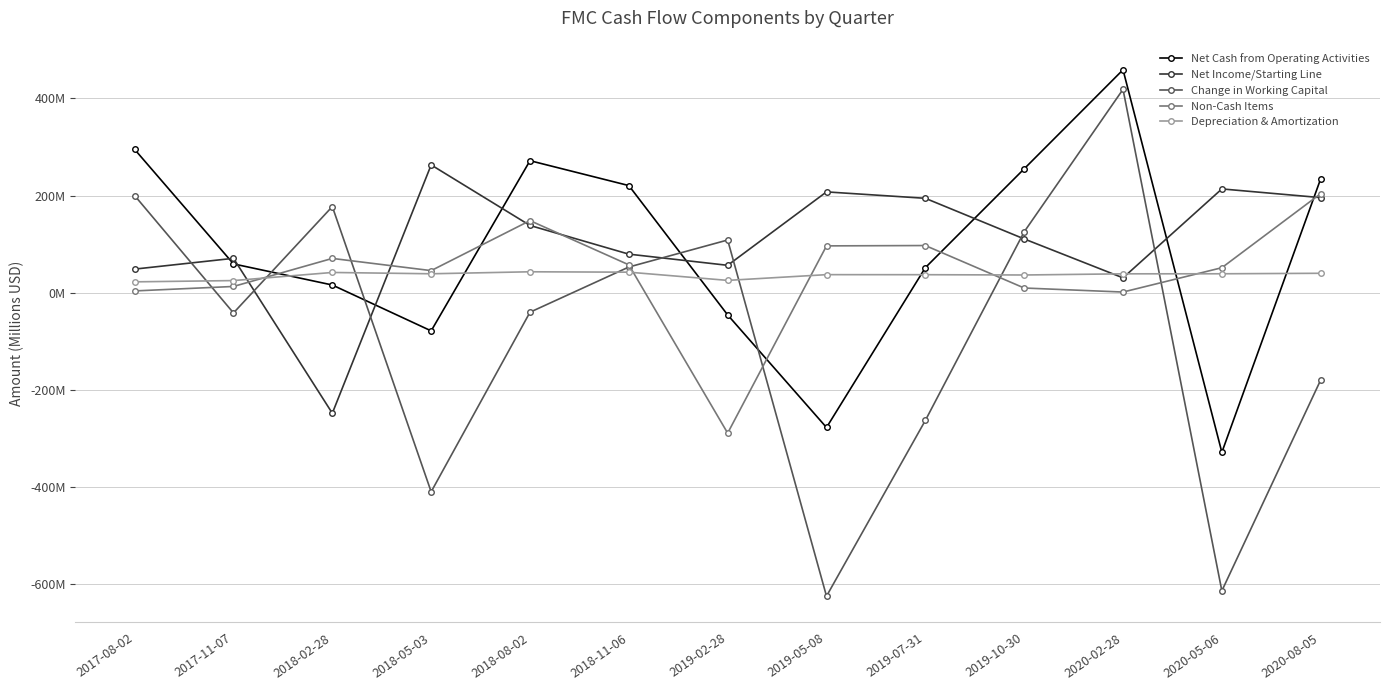

Reading left to right, extract all data points from this chart.

Net Cash from Operating Activities: 2017-08-02=295.0	2017-11-07=59.4	2018-02-28=16.0	2018-05-03=-78.4	2018-08-02=271.8	2018-11-06=220.6	2019-02-28=-45.6	2019-05-08=-277.2	2019-07-31=51.7	2019-10-30=255.1	2020-02-28=458.9	2020-05-06=-328.3	2020-08-05=234.6
Net Income/Starting Line: 2017-08-02=48.7	2017-11-07=70.9	2018-02-28=-247.9	2018-05-03=263.1	2018-08-02=138.5	2018-11-06=79.5	2019-02-28=56.5	2019-05-08=207.6	2019-07-31=194.4	2019-10-30=110.8	2020-02-28=30.7	2020-05-06=213.7	2020-08-05=195.8
Change in Working Capital: 2017-08-02=200.0	2017-11-07=-41.5	2018-02-28=177.4	2018-05-03=-409.5	2018-08-02=-40.0	2018-11-06=53.0	2019-02-28=108.6	2019-05-08=-624.3	2019-07-31=-262.7	2019-10-30=125.4	2020-02-28=418.6	2020-05-06=-613.3	2020-08-05=-179.4
Non-Cash Items: 2017-08-02=3.8	2017-11-07=13.0	2018-02-28=70.7	2018-05-03=45.6	2018-08-02=148.5	2018-11-06=57.5	2019-02-28=-288.8	2019-05-08=96.5	2019-07-31=97.2	2019-10-30=9.8	2020-02-28=1.5	2020-05-06=51.6	2020-08-05=204.0
Depreciation & Amortization: 2017-08-02=22.5	2017-11-07=25.1	2018-02-28=41.8	2018-05-03=39.1	2018-08-02=43.2	2018-11-06=42.4	2019-02-28=25.5	2019-05-08=37.3	2019-07-31=37.2	2019-10-30=36.6	2020-02-28=39.0	2020-05-06=39.1	2020-08-05=40.1